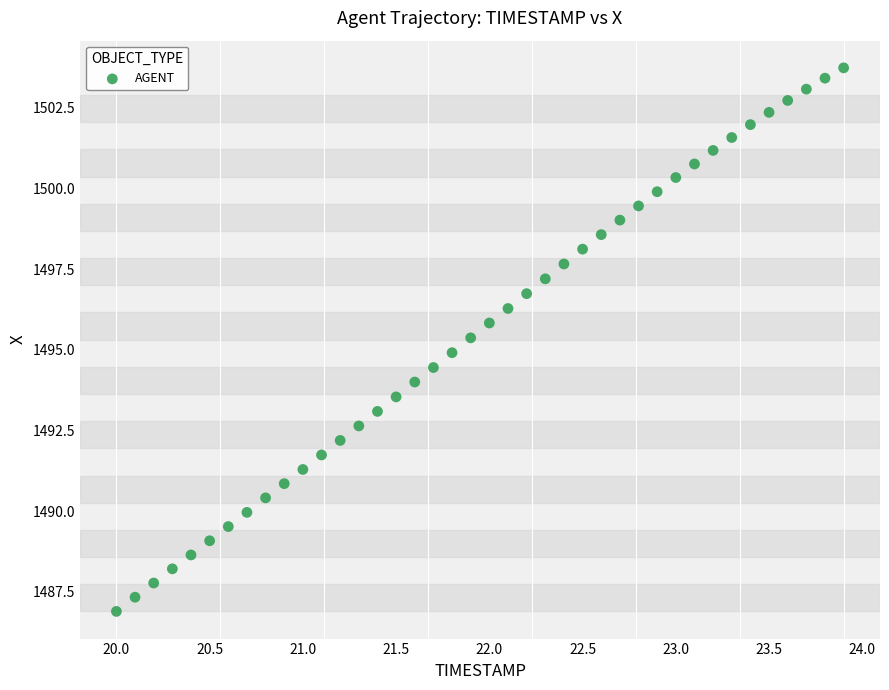

What is the range of X values (max minus min)?

3.9